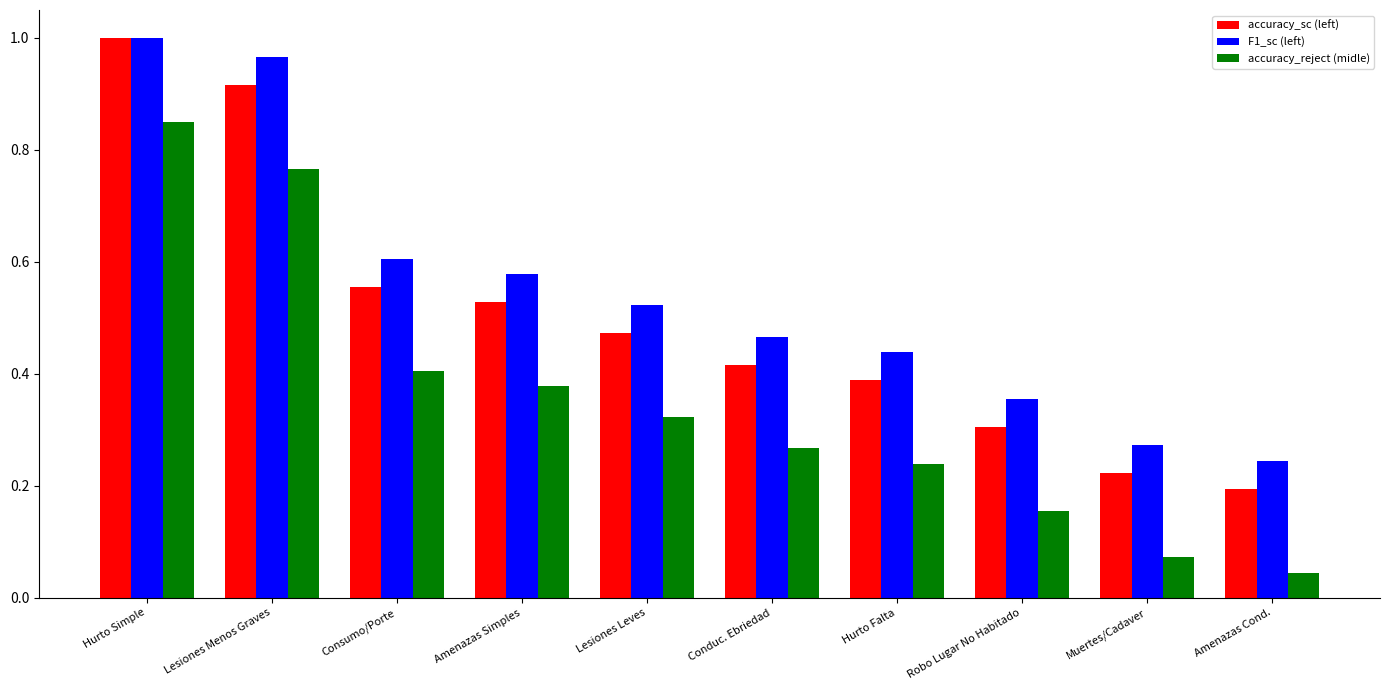

True or false: accuracy_reject (midle) has a value of 0.4 at Amenazas Simples.

True